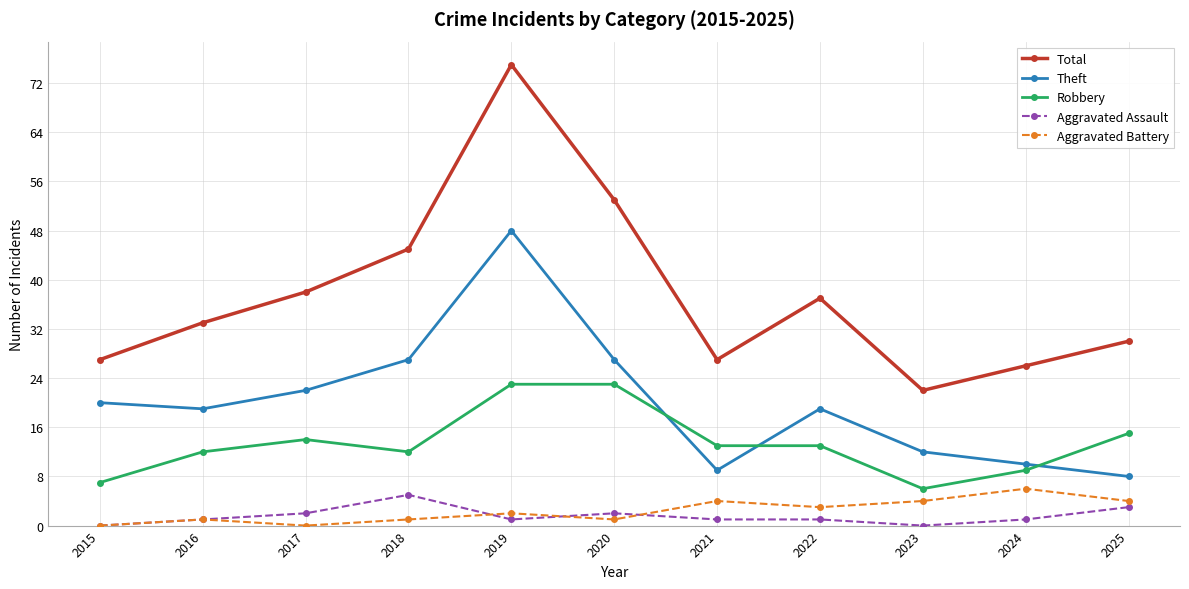

How many data points does each series have?

11